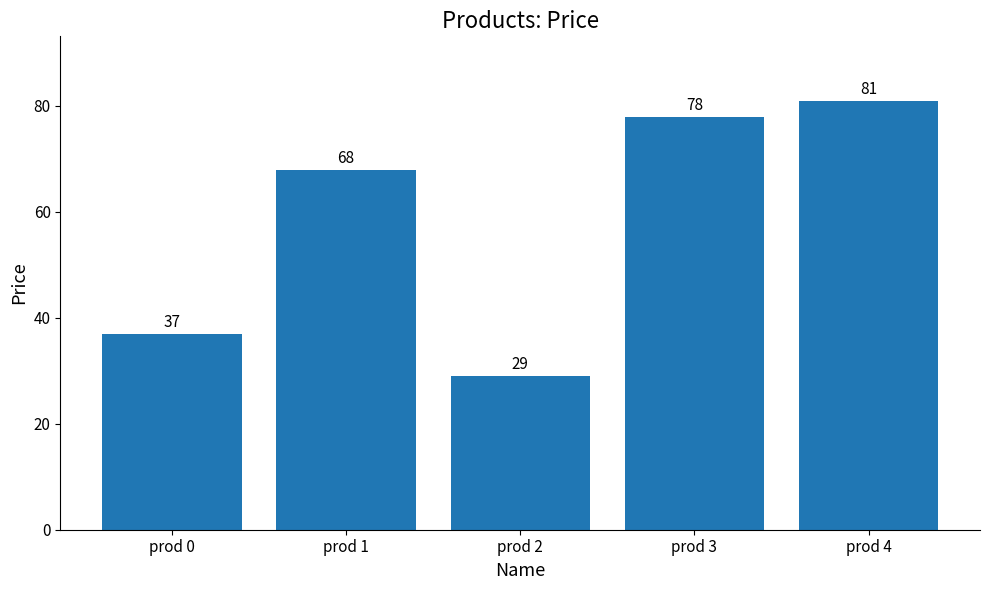

How many values are below 68?

2